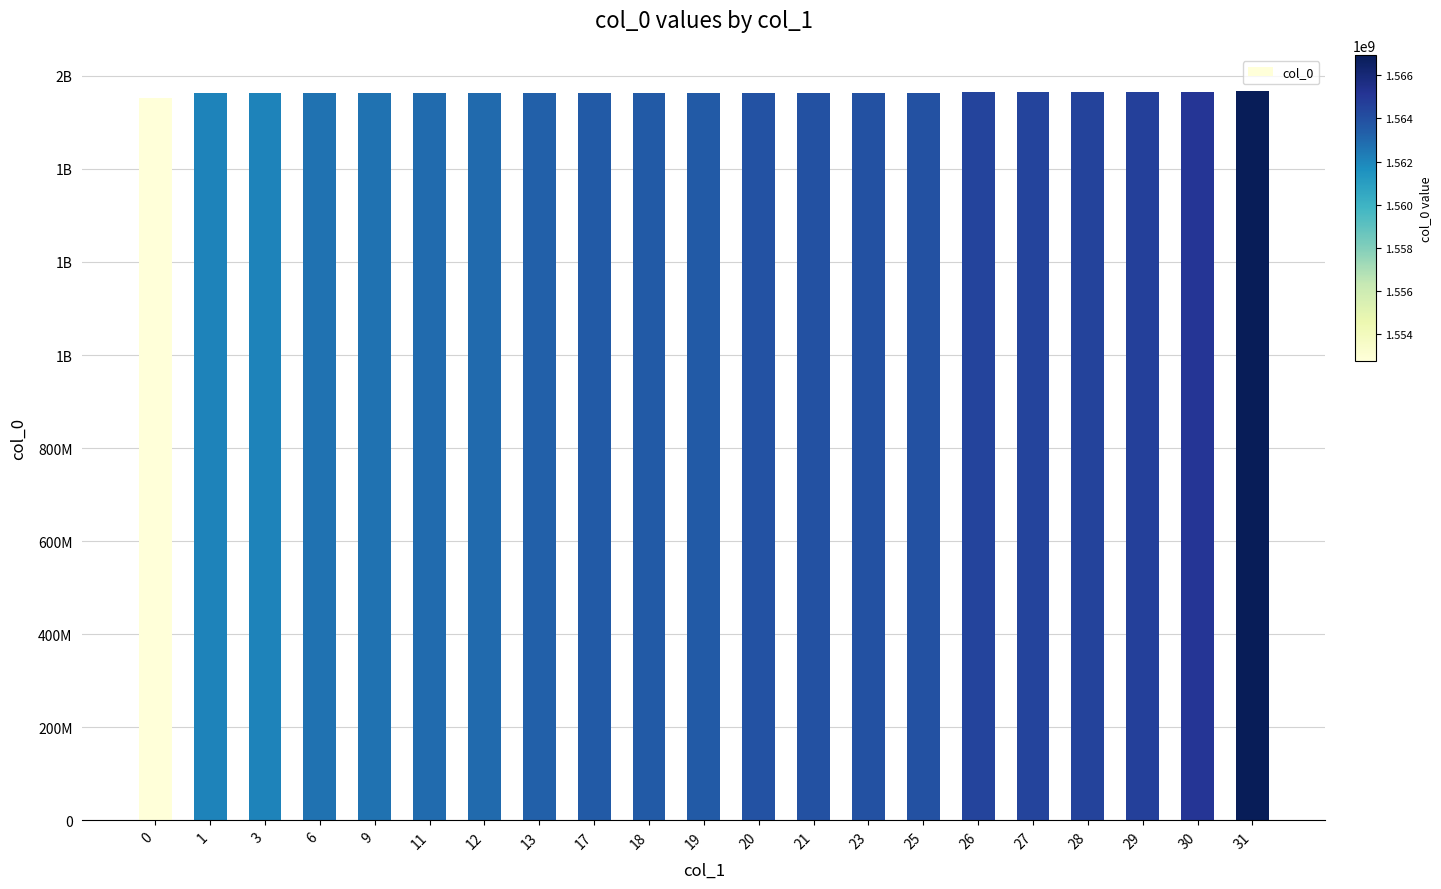

What is the smallest value displayed?

1552746175